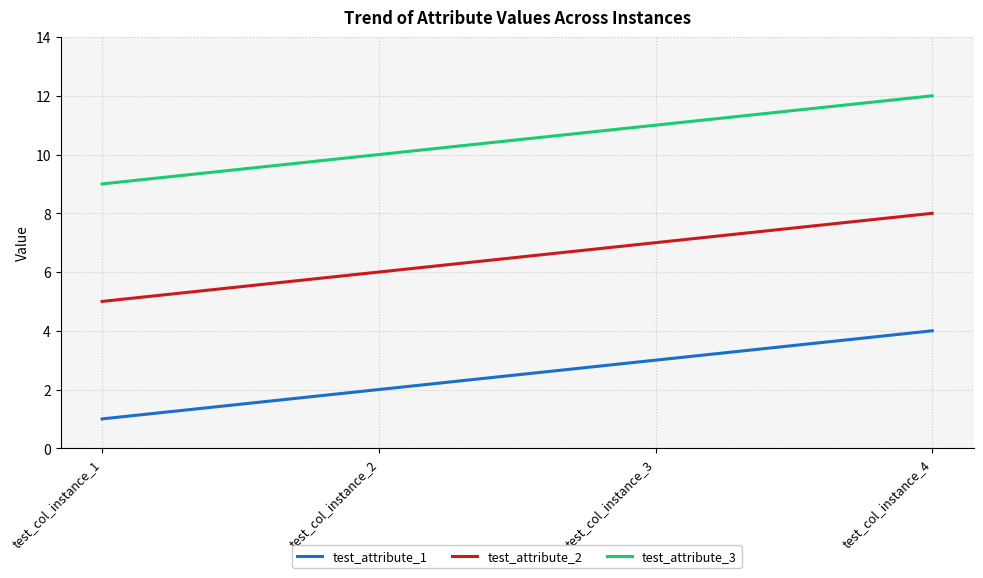

What is the lowest value of the test_attribute_2 series?

5